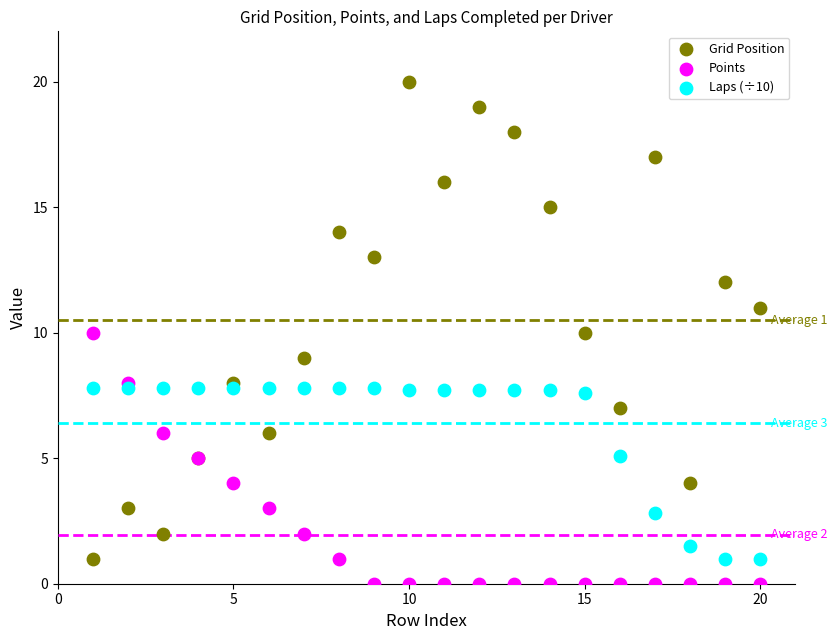

Which series has the largest Y range (max minus min)?

Grid Position